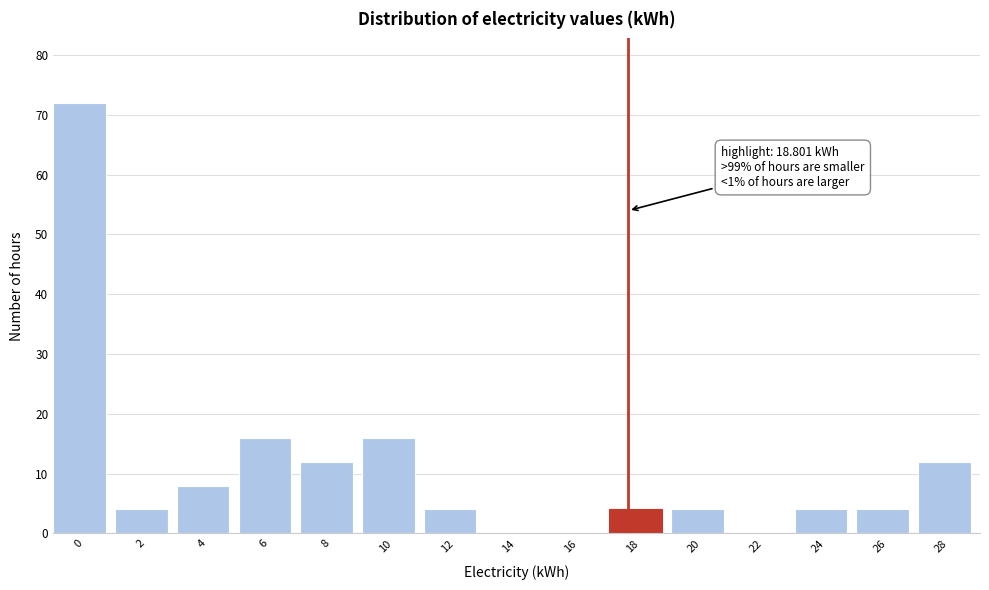

Reading left to right, list all the values displayed in this chart.

0=72	2=4	4=8	6=16	8=12	10=16	12=4	14=0	16=0	18=4	20=4	22=0	24=4	26=4	28=12